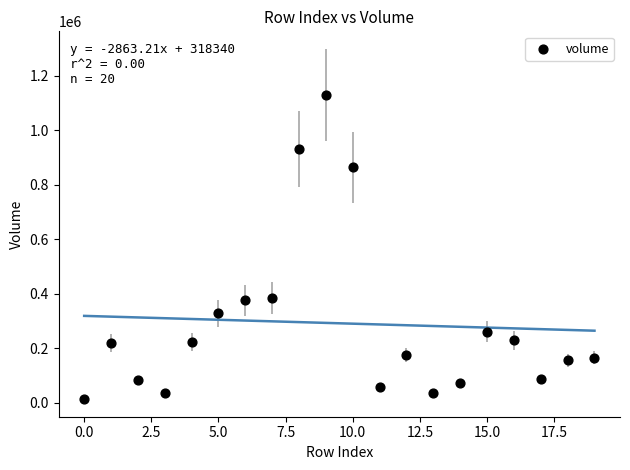

What is the range of Y values (max minus min)?

1113566